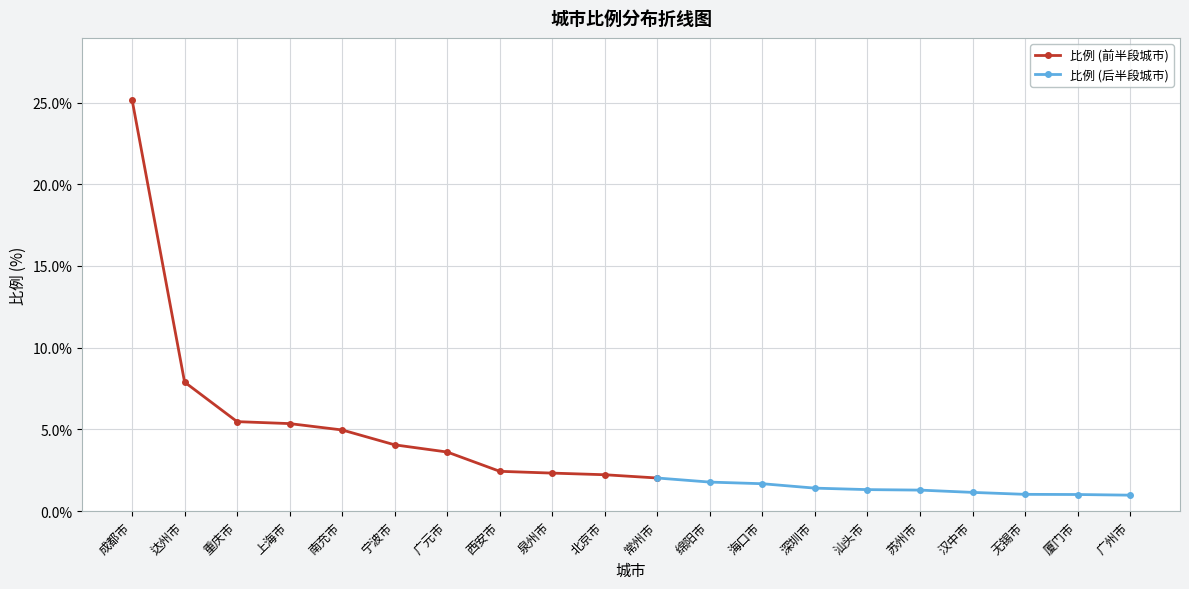

What is the approximate value at 海口市?

1.7